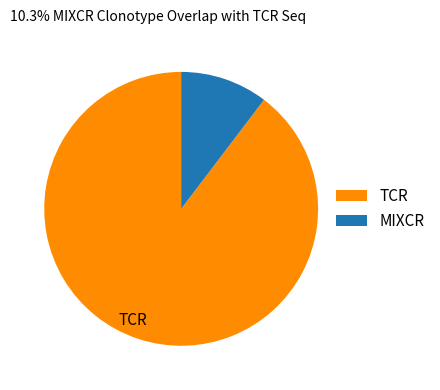

Is there a majority slice in this chart?

Yes